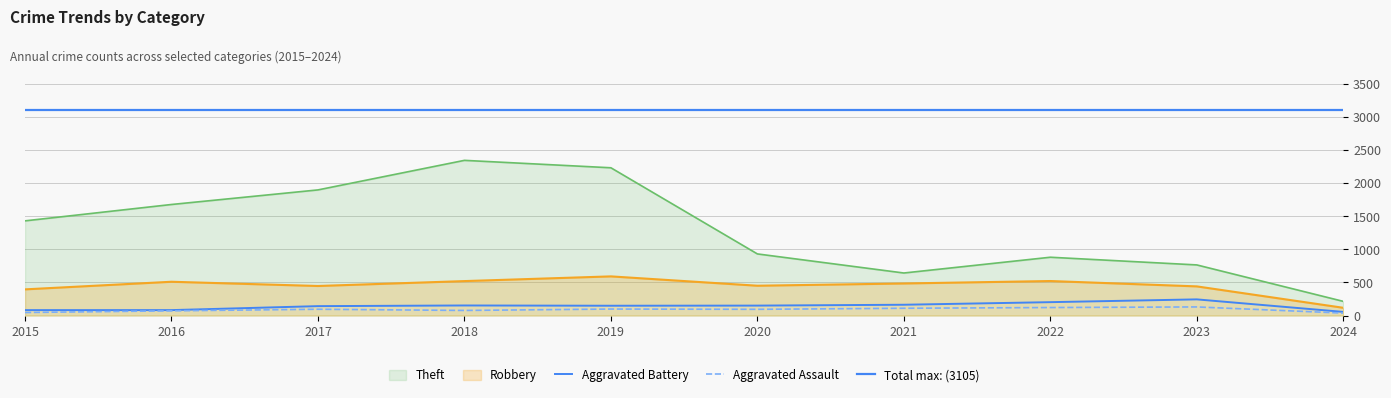

What is the sum of all Robbery values?

4474